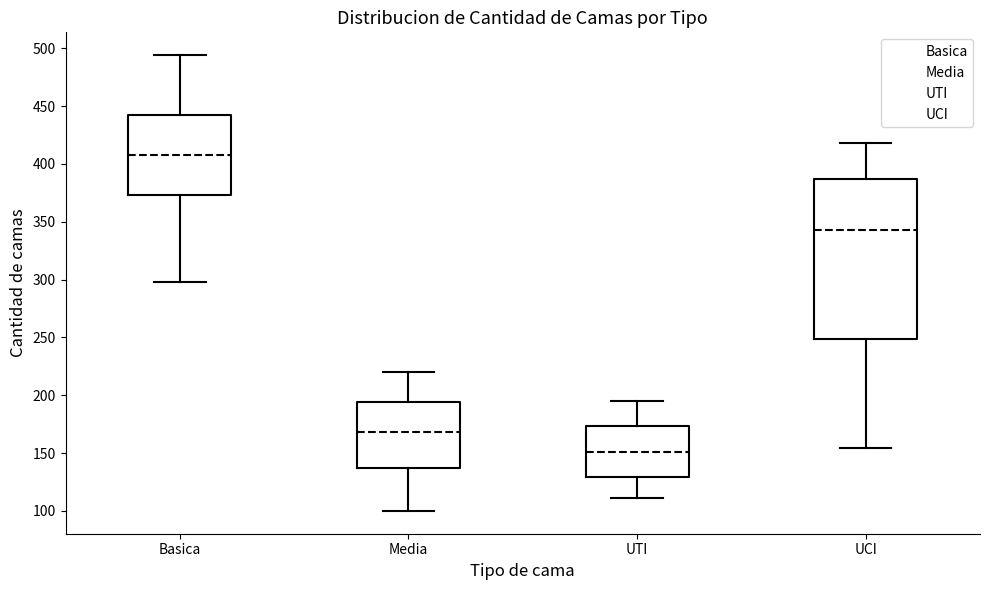

Reading left to right, transcribe this box plot: for each box, give where its median line is, the range the box spans, and where its two whiskers end, as read against the y-axis. The values are not printed on the chart, so give them approximately, as read against the axis.

Basica: median 410, box 375 to 440, whiskers 300 to 495
Media: median 170, box 135 to 195, whiskers 100 to 220
UTI: median 150, box 130 to 175, whiskers 110 to 195
UCI: median 345, box 250 to 385, whiskers 155 to 420